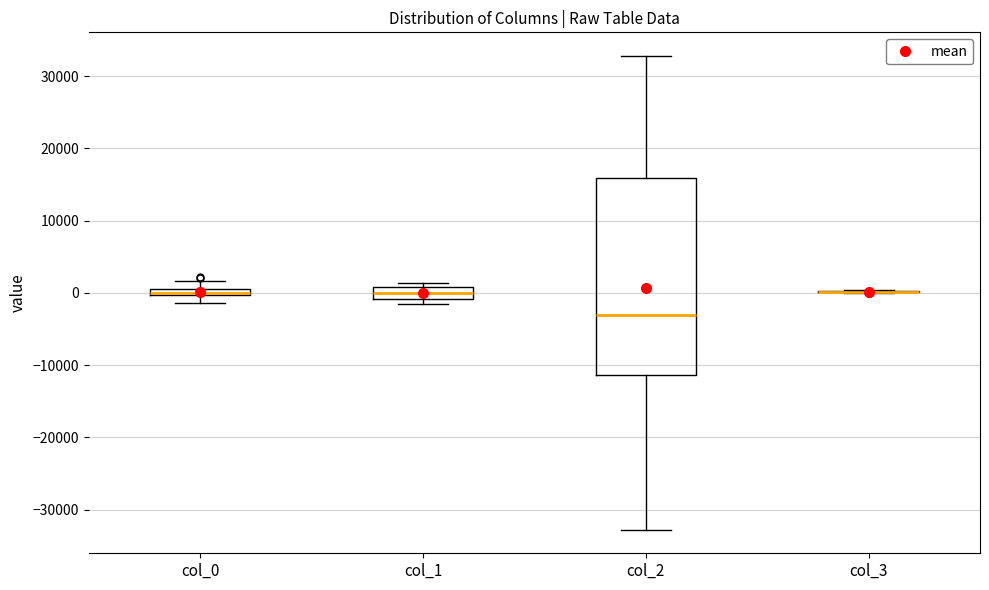

Which box is the tallest, from its lower edge to its upper edge?

col_2